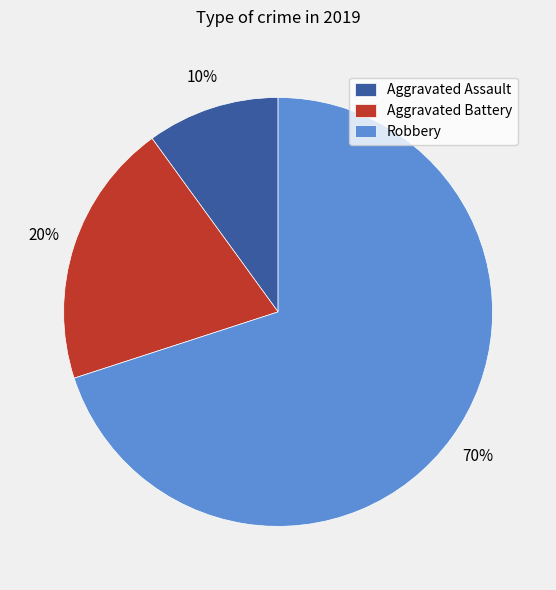

How many segments does this pie chart have?

3